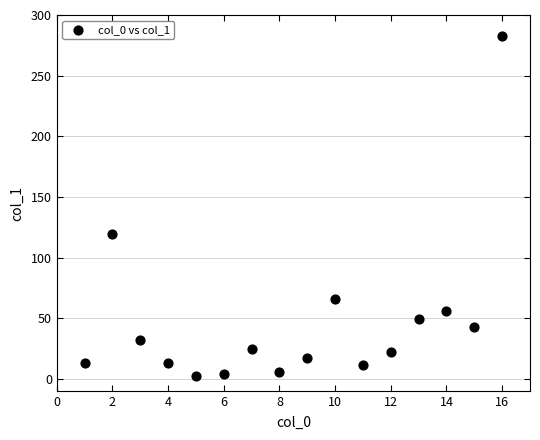

What is the range of Y values (max minus min)?

279.7